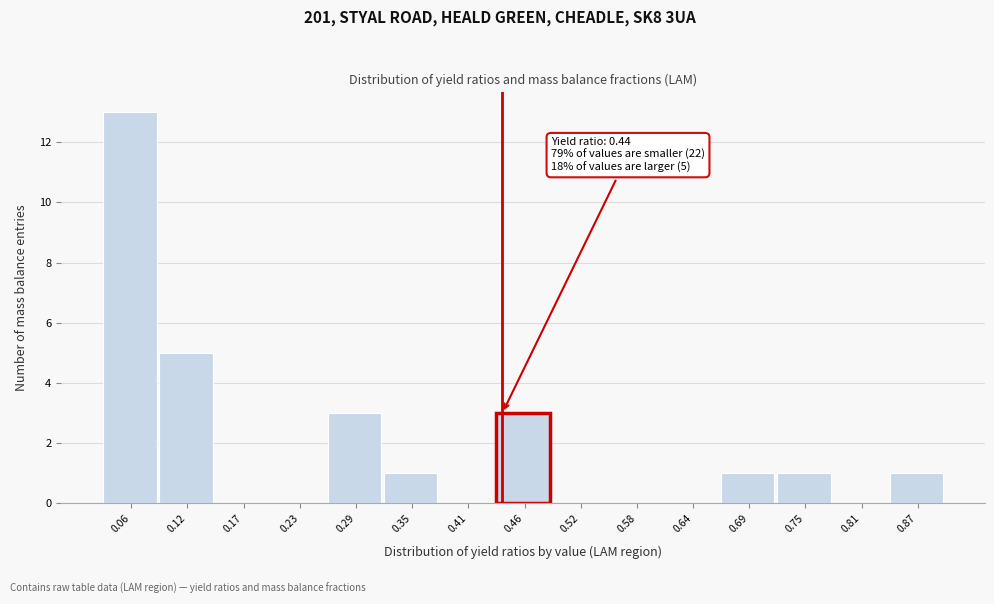

Over which range of the x-axis is the bar tallest?

0.03 to 0.09